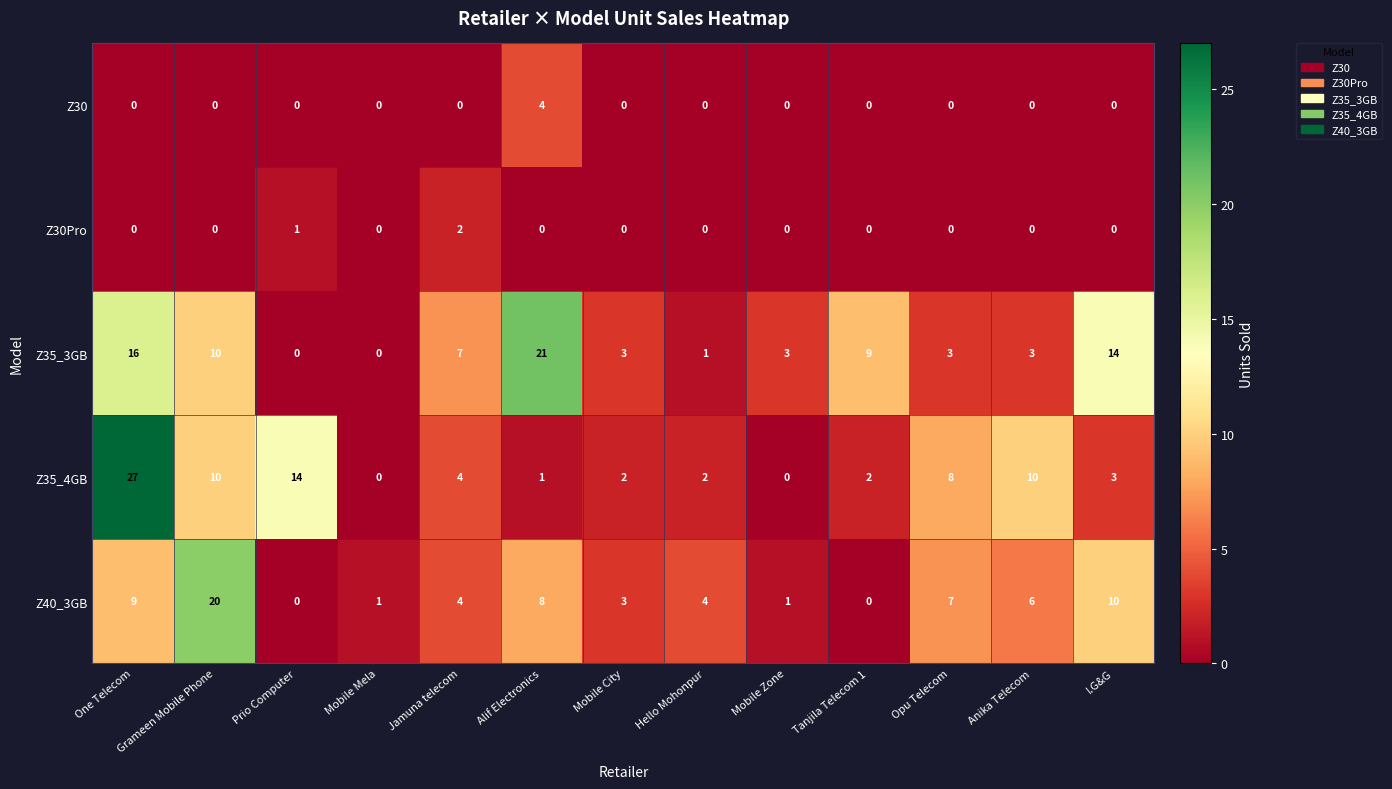

What is the total value across all series at Jamuna telecom?

17